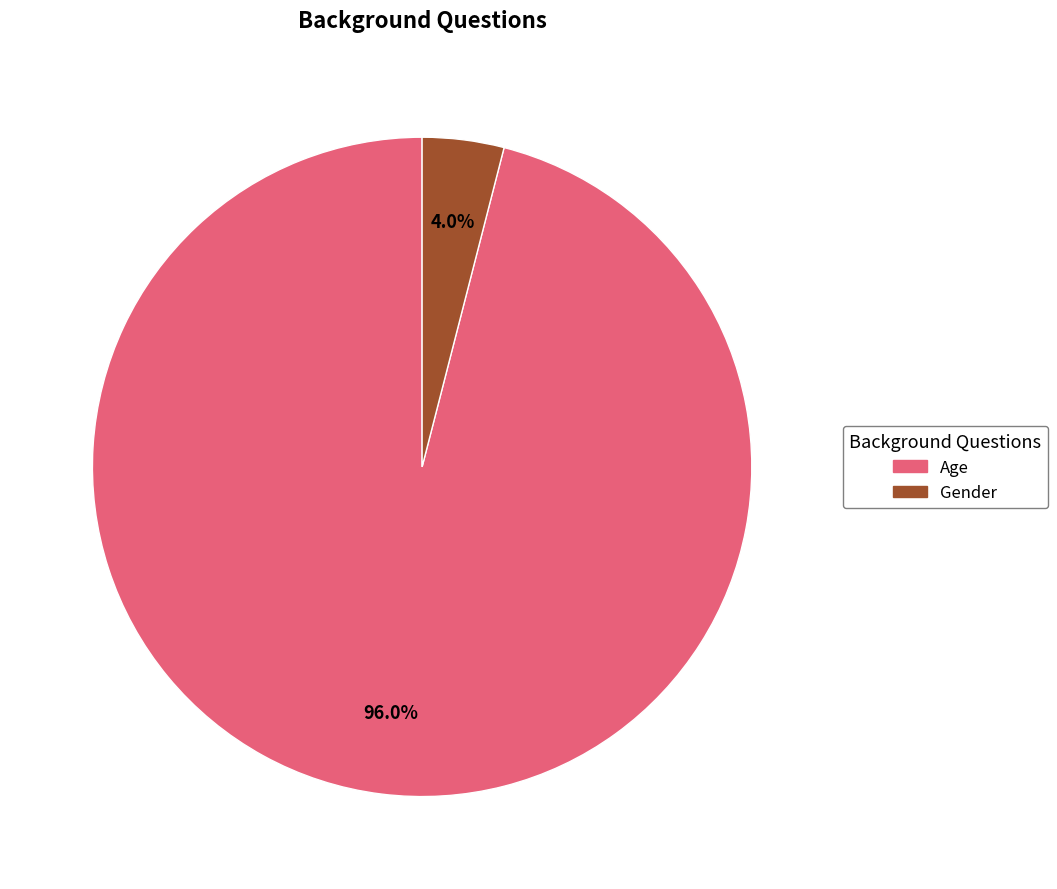

What is the ratio of the value at Age to the value at Gender?

24.0